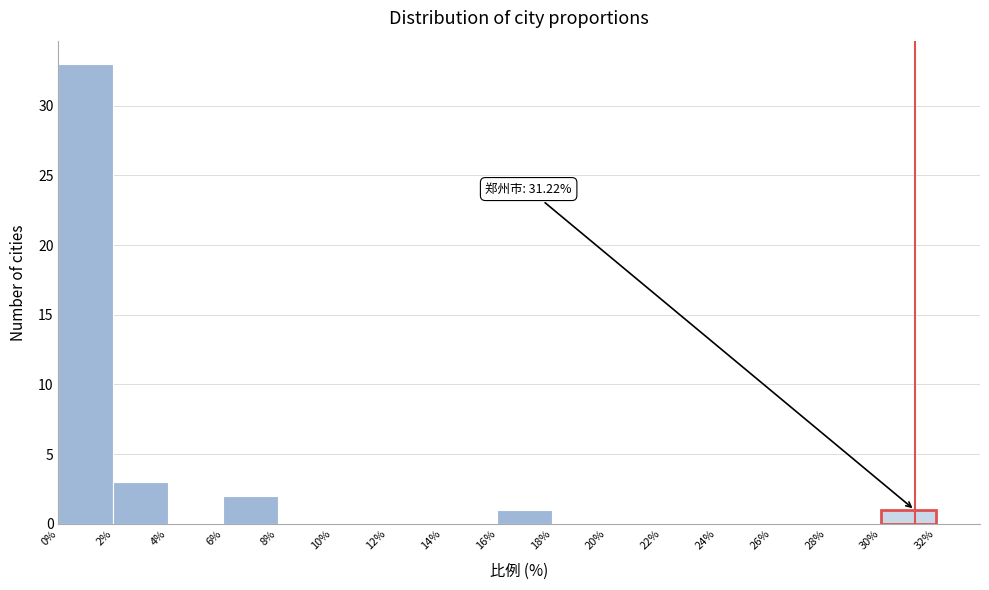

Over which range of the x-axis is the bar tallest?

0% to 2%